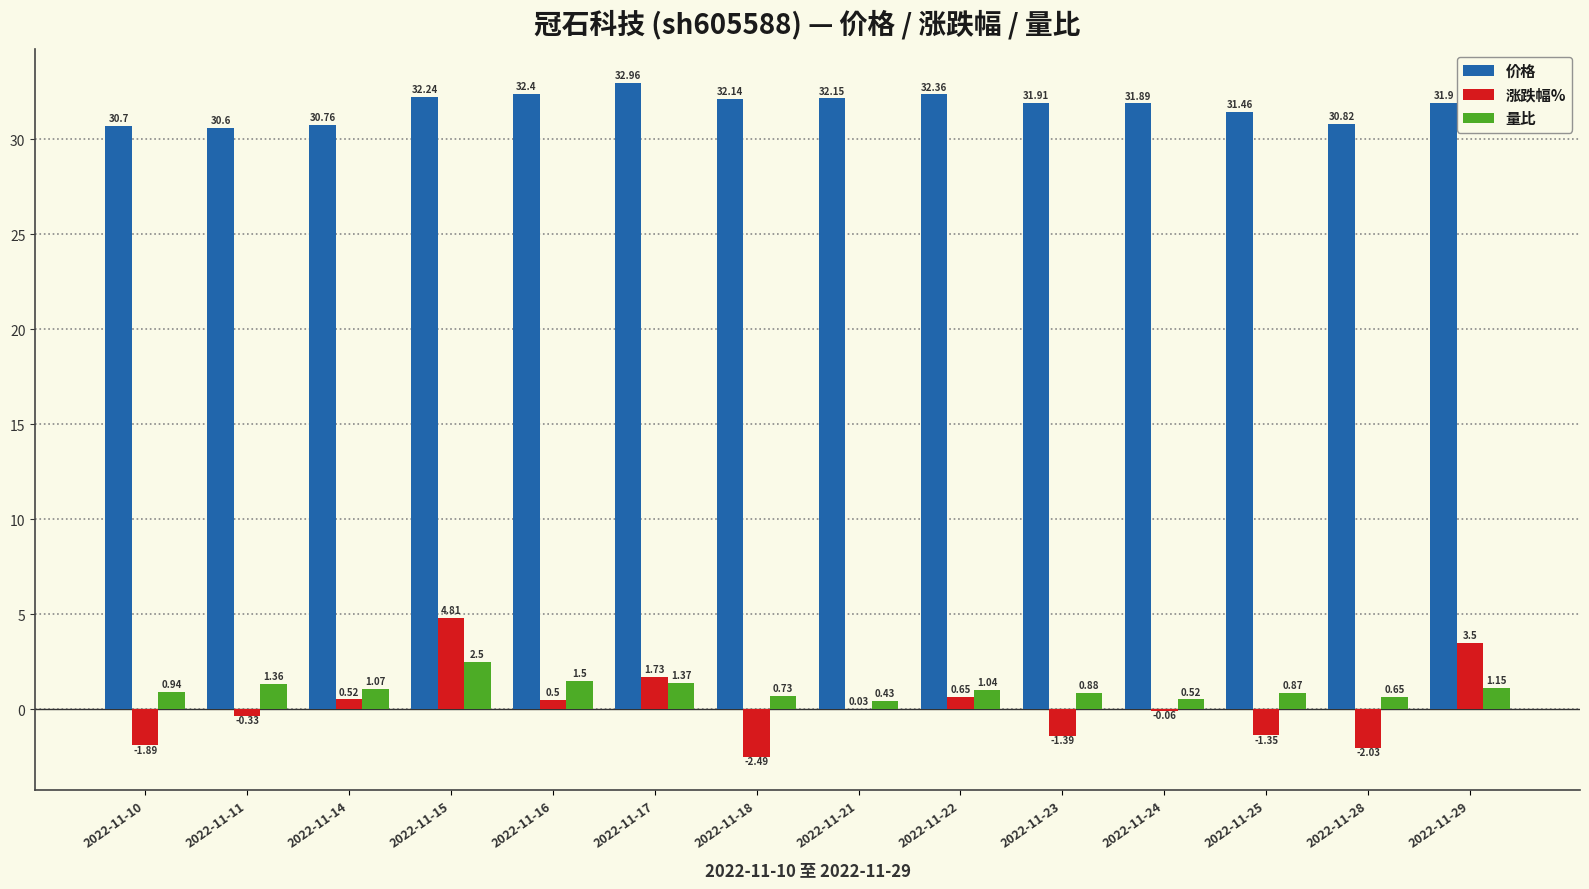

What is the spread (max minus min) of values at 2022-11-21?

32.1